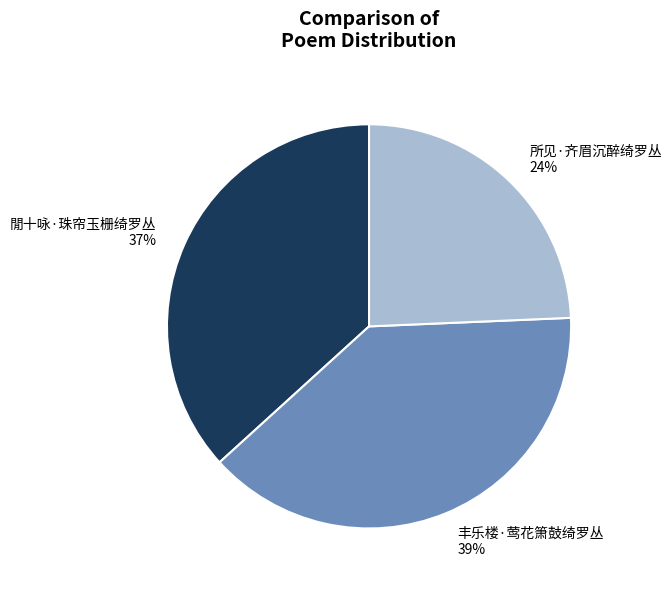

Is it true that 丰乐楼·莺花箫鼓绮罗丛 is 39% of the pie?

True